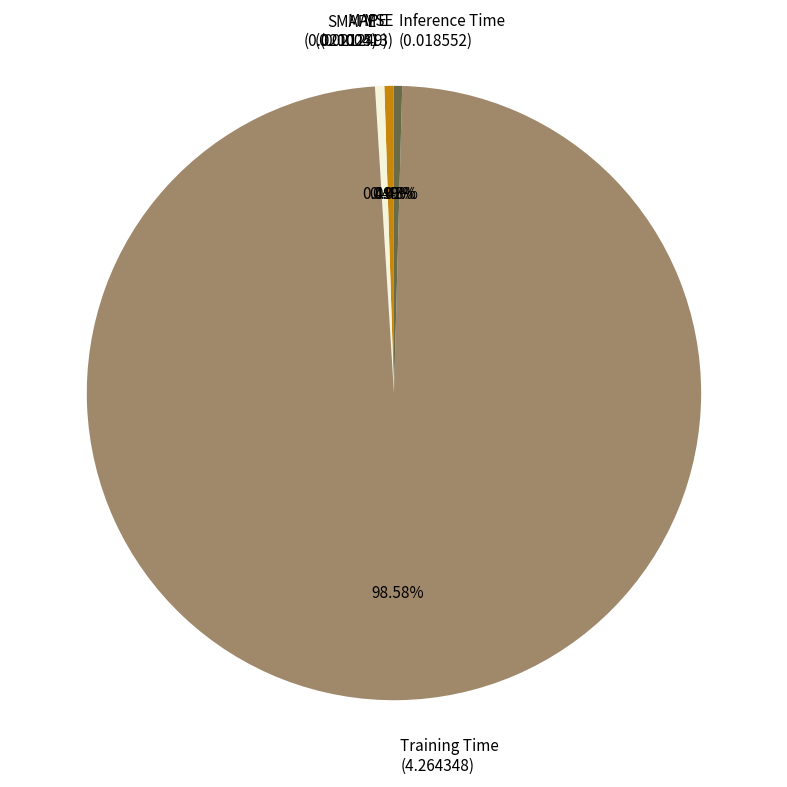

What is the majority slice?

Training Time